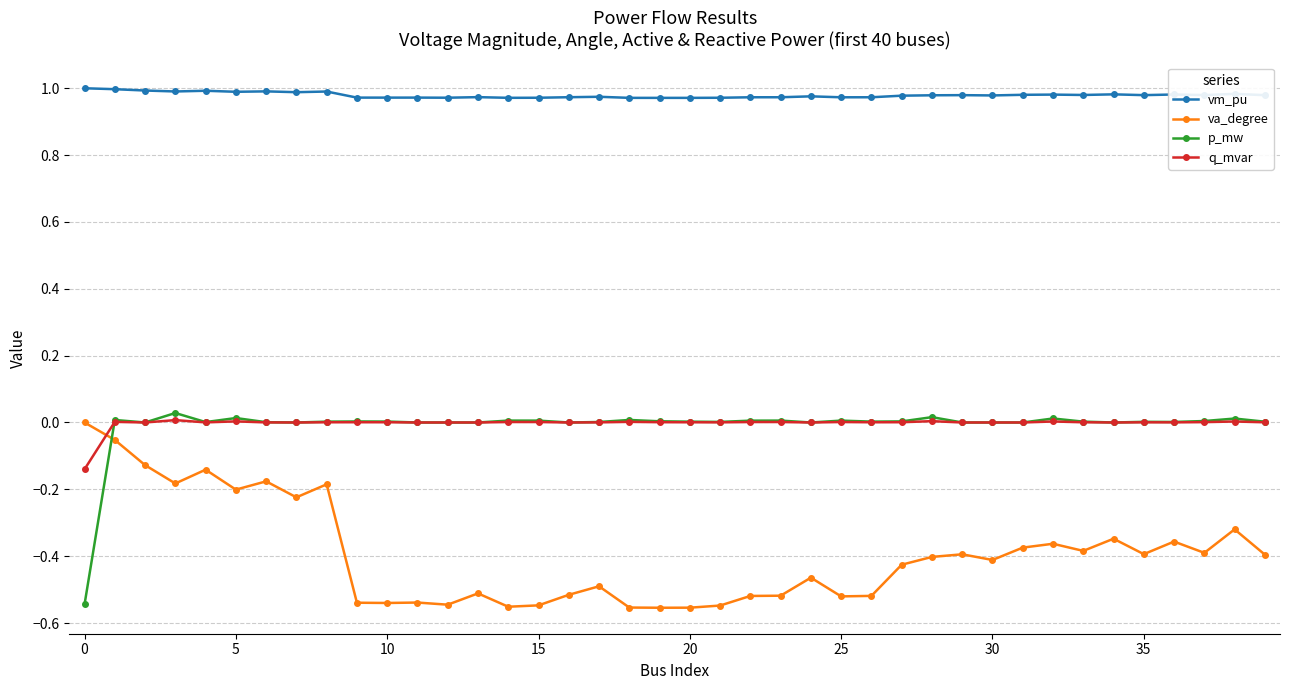

After their last crossing, which series has the higher values: q_mvar or va_degree?

q_mvar